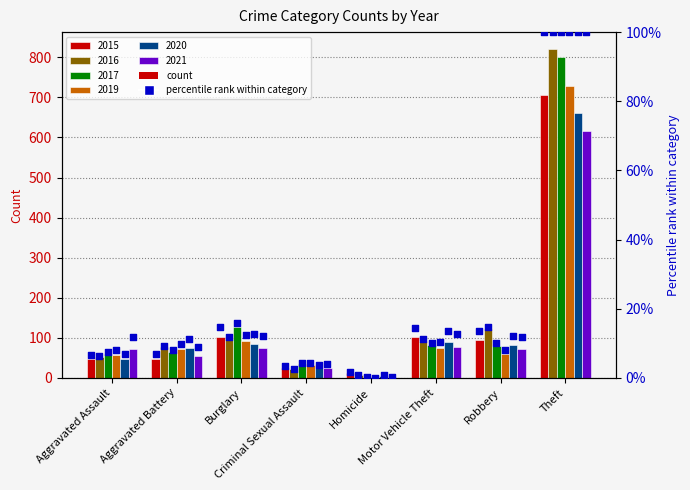

Approximately how many times larger is the value at Criminal Sexual Assault compared to Aggravated Battery?

0.5